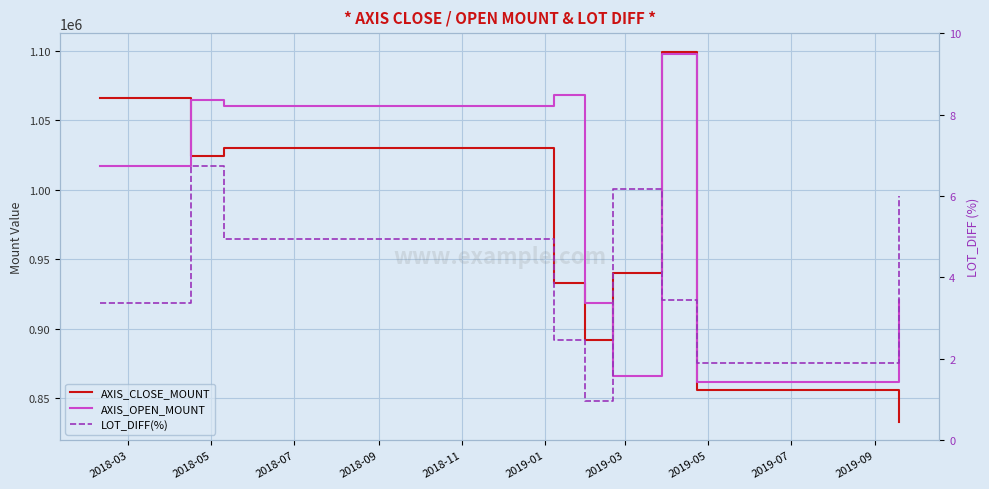

How many lines are shown in the chart?

3